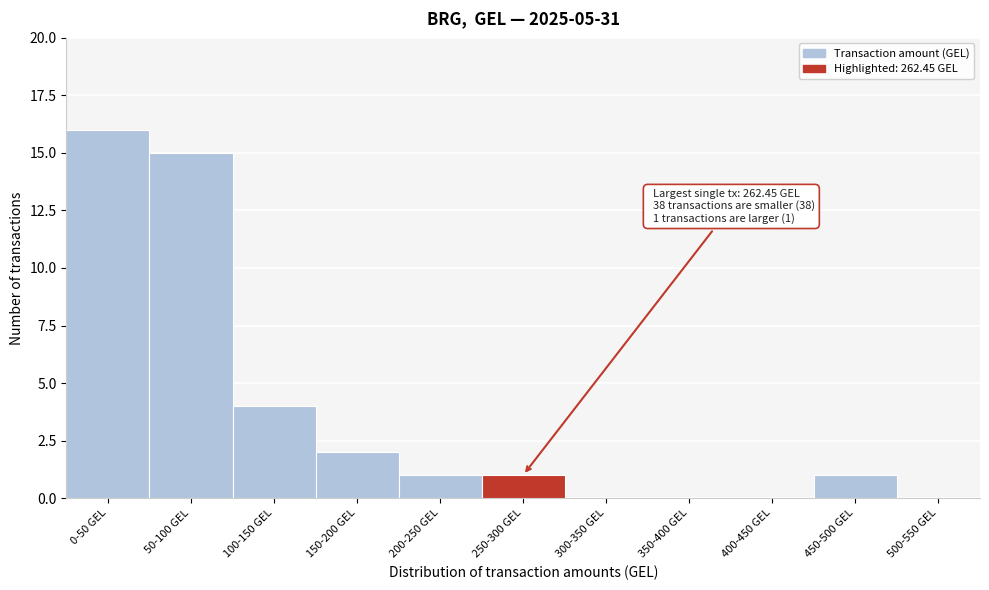

Reading left to right, extract all data points from this chart.

0-50 GEL=16	50-100 GEL=15	100-150 GEL=4	150-200 GEL=2	200-250 GEL=1	250-300 GEL=1	300-350 GEL=0	350-400 GEL=0	400-450 GEL=0	450-500 GEL=1	500-550 GEL=0